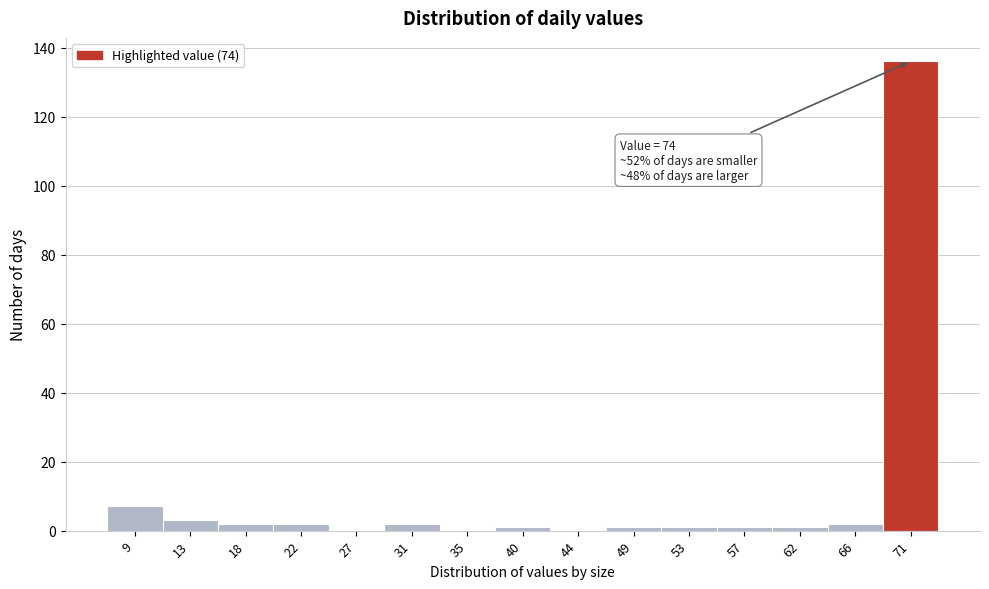

Reading left to right, extract all data points from this chart.

9=7	13=3	18=2	22=2	27=0	31=2	35=0	40=1	44=0	49=1	53=1	57=1	62=1	66=2	71=136